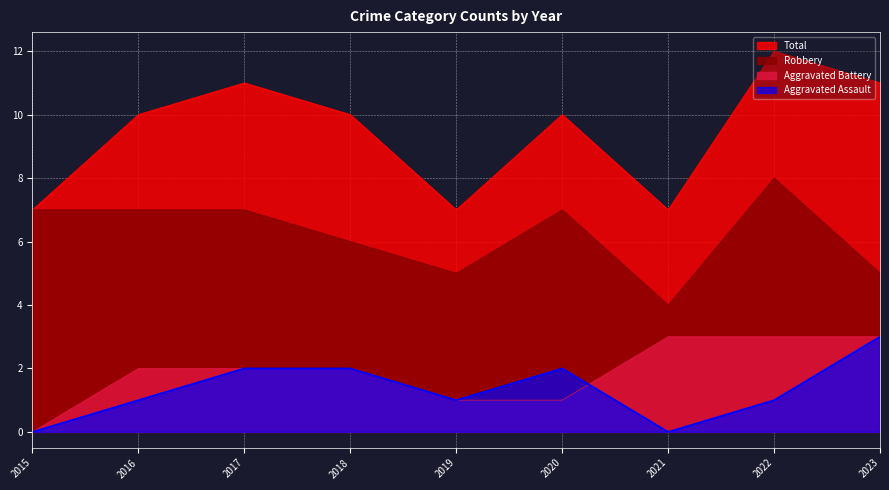

Which series has the widest spread of values?

Total